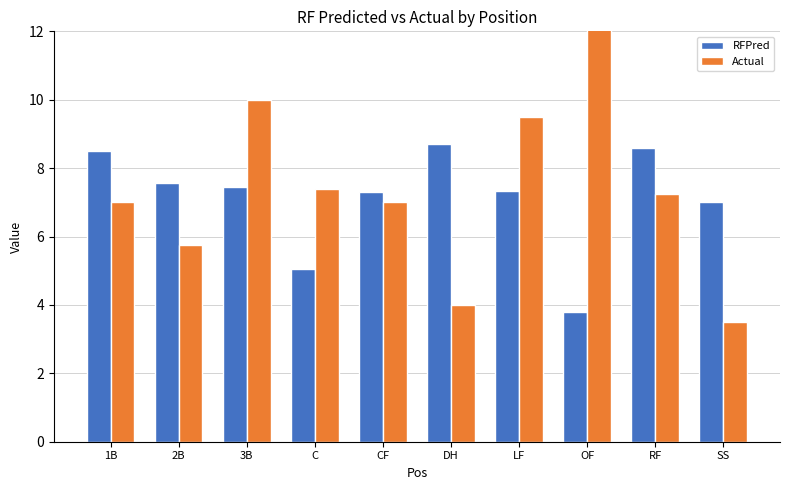

Which has a higher value, C or LF?

LF